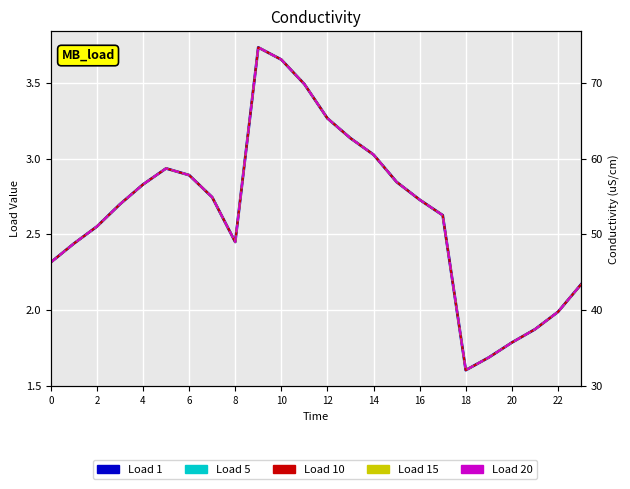

Reading right to left, extract all data points from this chart.

Load 1: 2.2	2.0	1.9	1.8	1.7	1.6	2.6	2.7	2.8	3.0	3.1	3.3	3.5	3.7	3.7	2.4	2.7	2.9	2.9	2.8	2.7	2.6	2.4	2.3
Load 5: 2.2	2.0	1.9	1.8	1.7	1.6	2.6	2.7	2.8	3.0	3.1	3.3	3.5	3.7	3.7	2.4	2.7	2.9	2.9	2.8	2.7	2.6	2.4	2.3
Load 10: 2.2	2.0	1.9	1.8	1.7	1.6	2.6	2.7	2.8	3.0	3.1	3.3	3.5	3.7	3.7	2.4	2.7	2.9	2.9	2.8	2.7	2.6	2.4	2.3
Load 15: 2.2	2.0	1.9	1.8	1.7	1.6	2.6	2.7	2.8	3.0	3.1	3.3	3.5	3.7	3.7	2.4	2.7	2.9	2.9	2.8	2.7	2.6	2.4	2.3
Load 20: 2.2	2.0	1.9	1.8	1.7	1.6	2.6	2.7	2.8	3.0	3.1	3.3	3.5	3.7	3.7	2.4	2.7	2.9	2.9	2.8	2.7	2.6	2.4	2.3